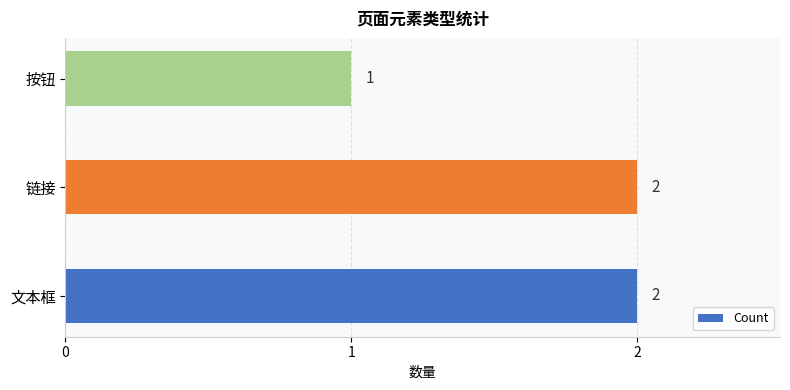

What is the minimum value shown in the chart?

1